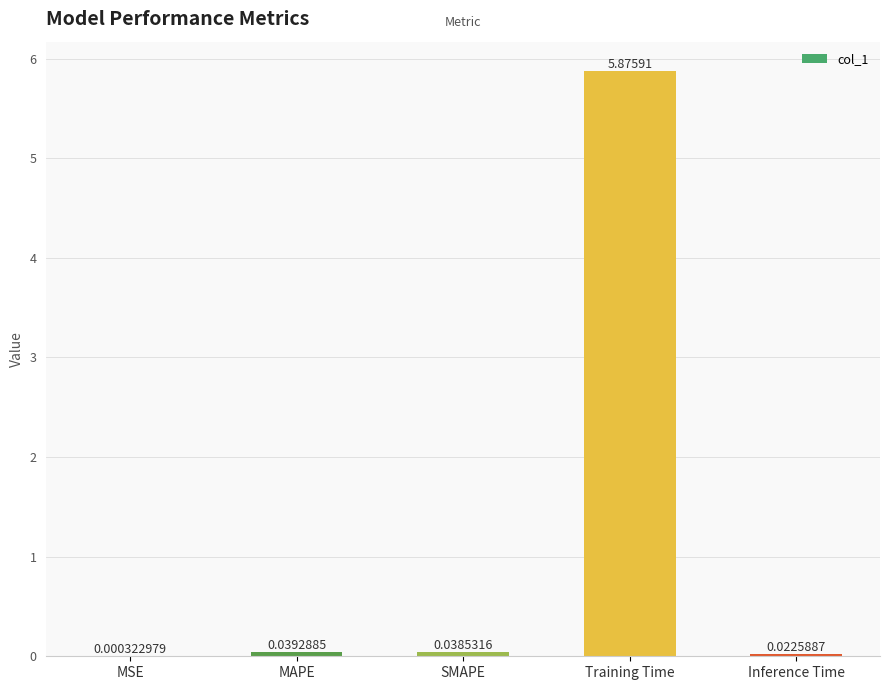

Between MAPE and Inference Time, which is larger?

MAPE